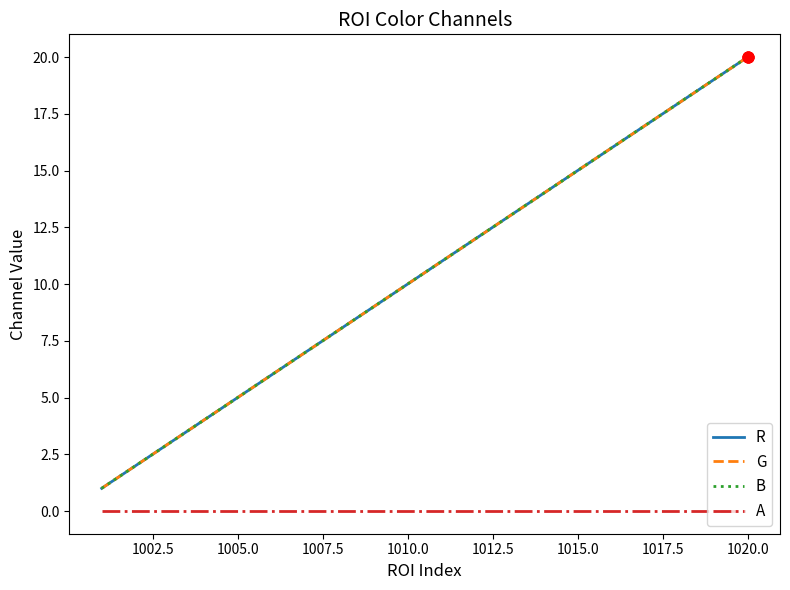

Is this an area chart (filled region under the line)?

No